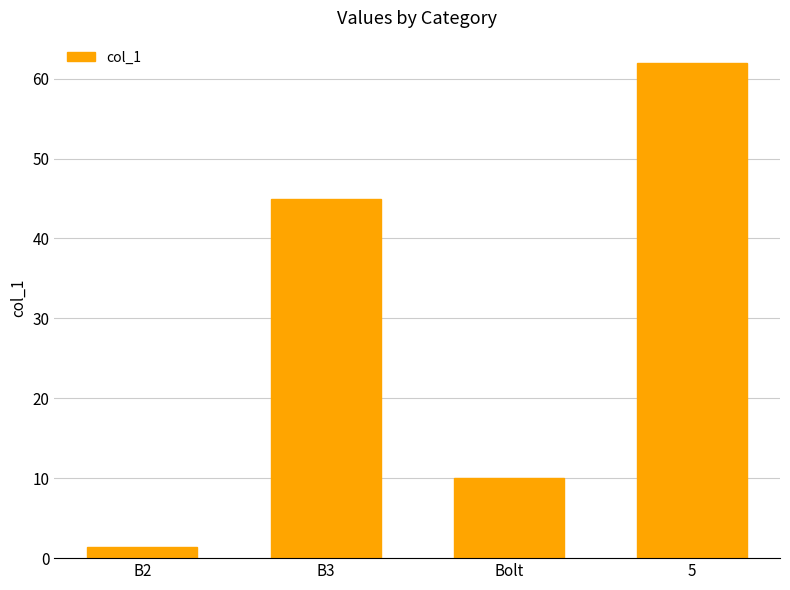

What is the label of the 4th bar from the left?

5